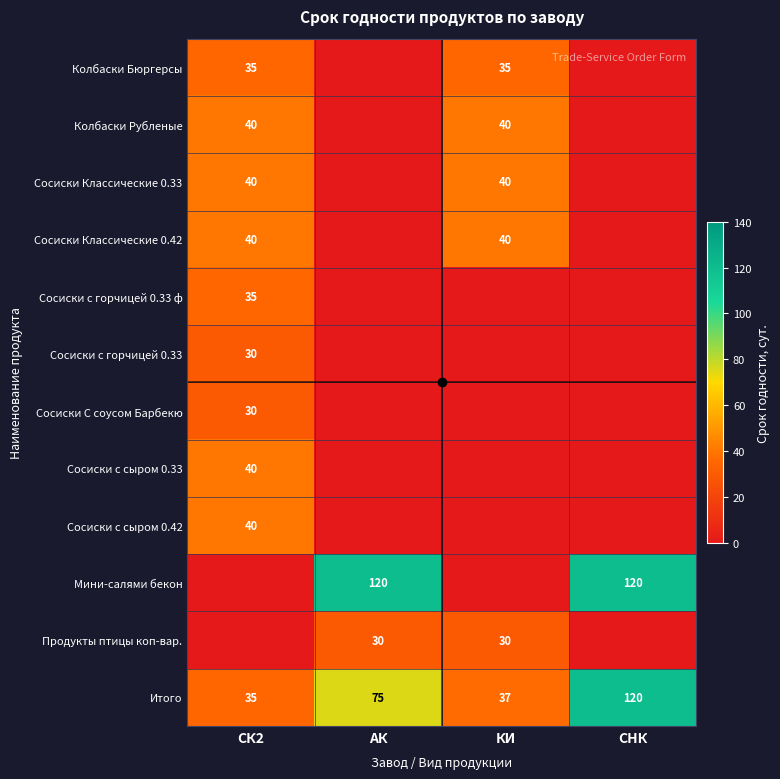

What is the sum of the Итого values at СК2 and АК?

110